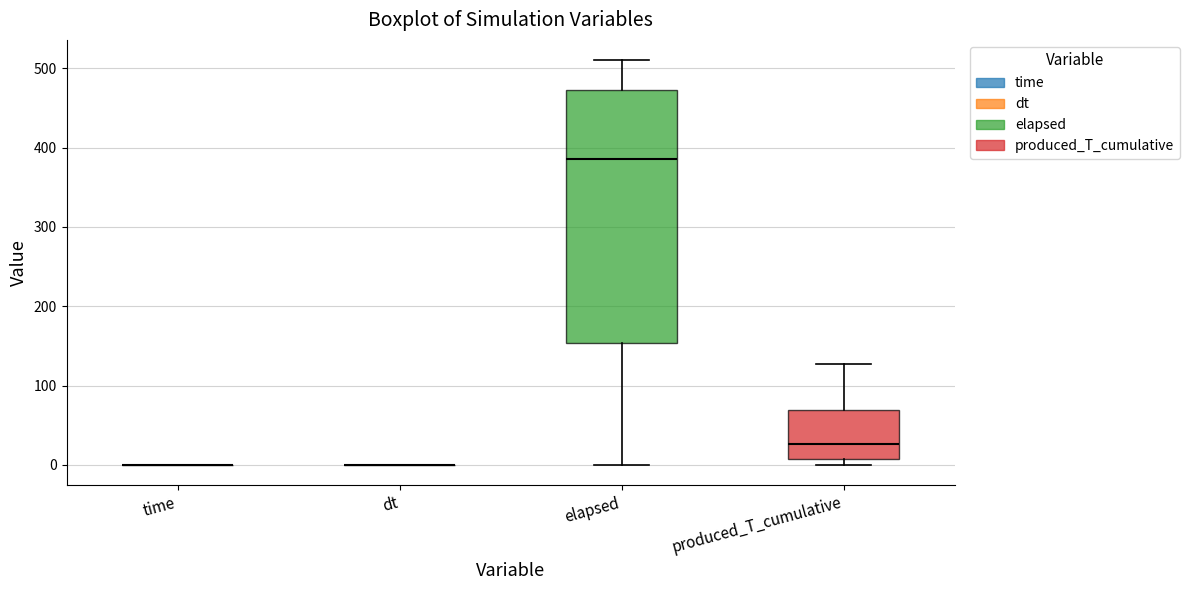

Which box is the tallest, from its lower edge to its upper edge?

elapsed